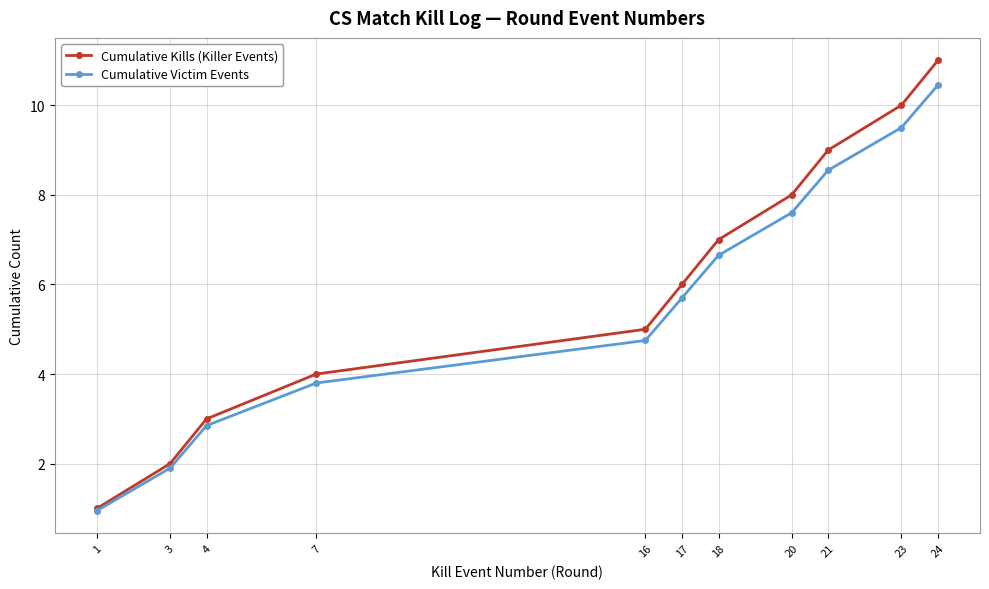

How many values in the Cumulative Kills (Killer Events) series are below 6?

5